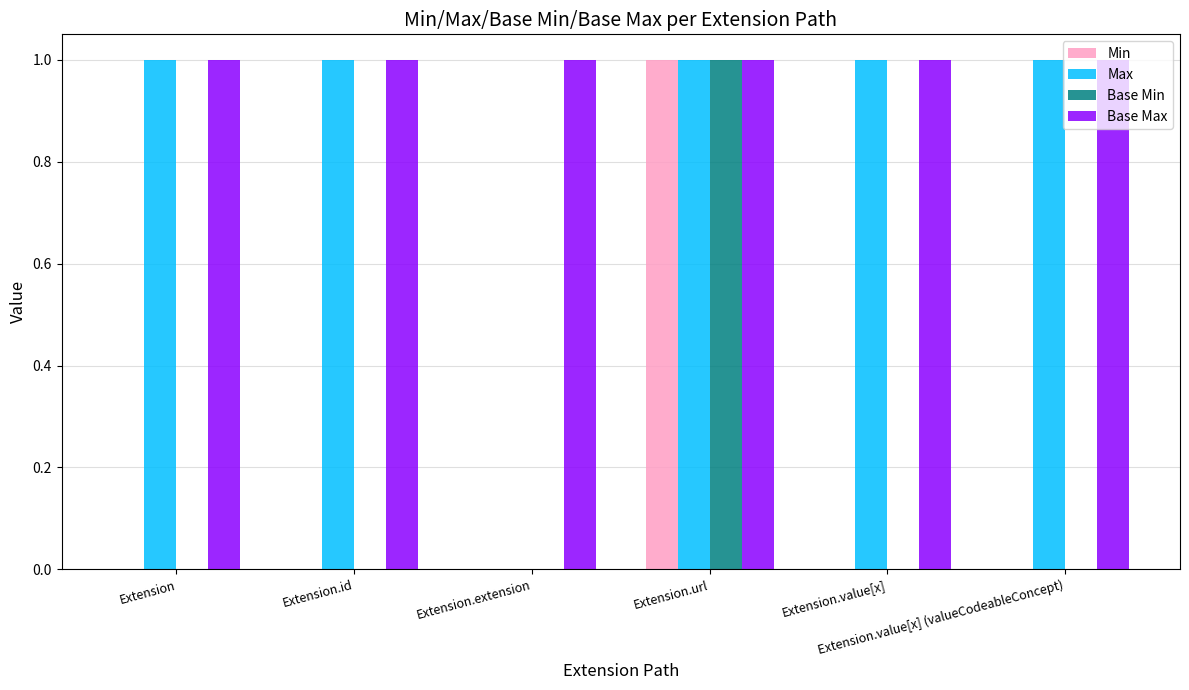

What is the sum of all Base Min values?

1